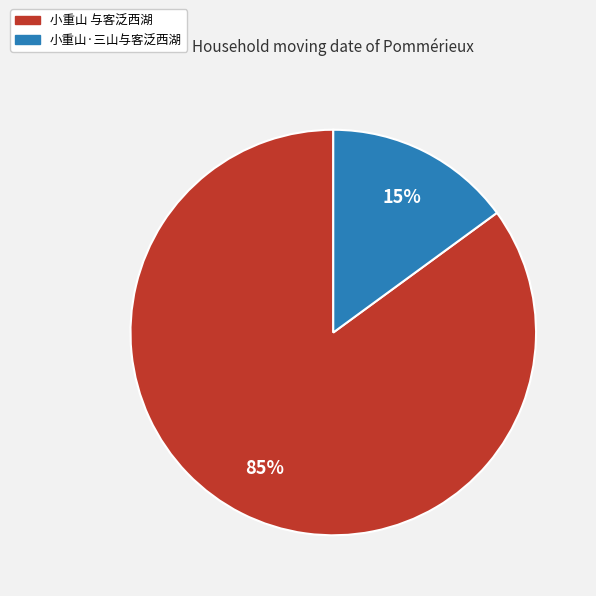

True or false: 小重山·三山与客泛西湖 accounts for 15% of the total.

True